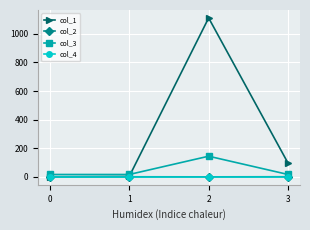

How many data points does each series have?

4